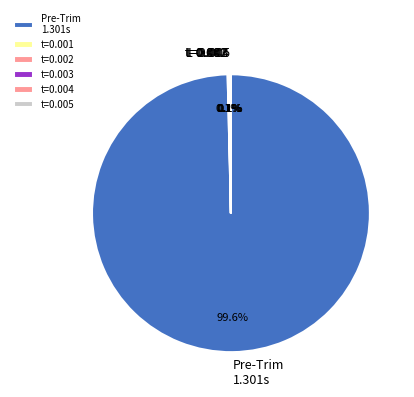

Does Pre-Trim 1.301s represent more than half of the total?

Yes